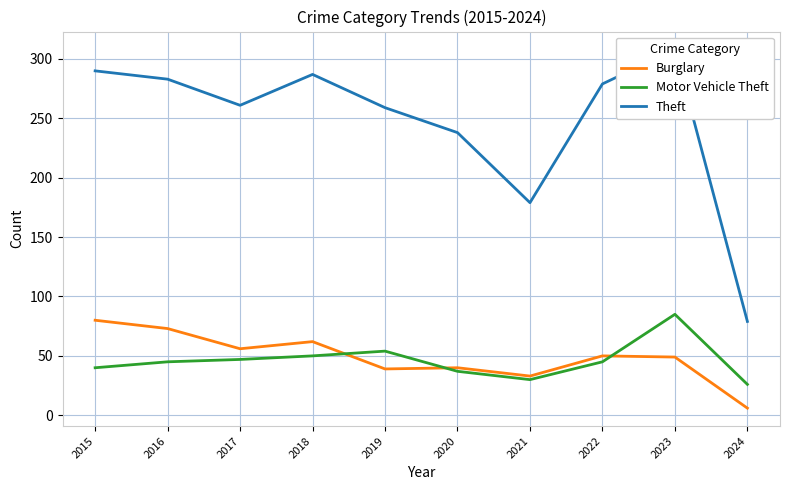

How many series are shown in this chart?

3